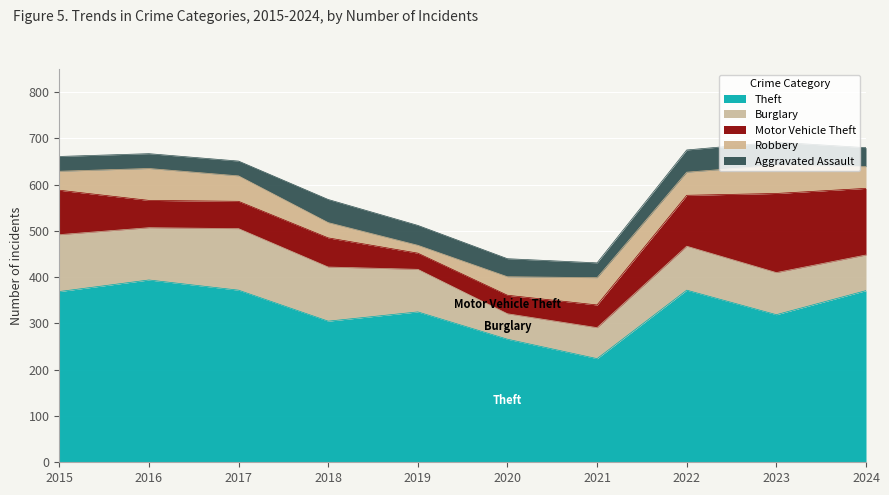

What is the difference between the maximum and minimum values in the Aggravated Assault series?

18